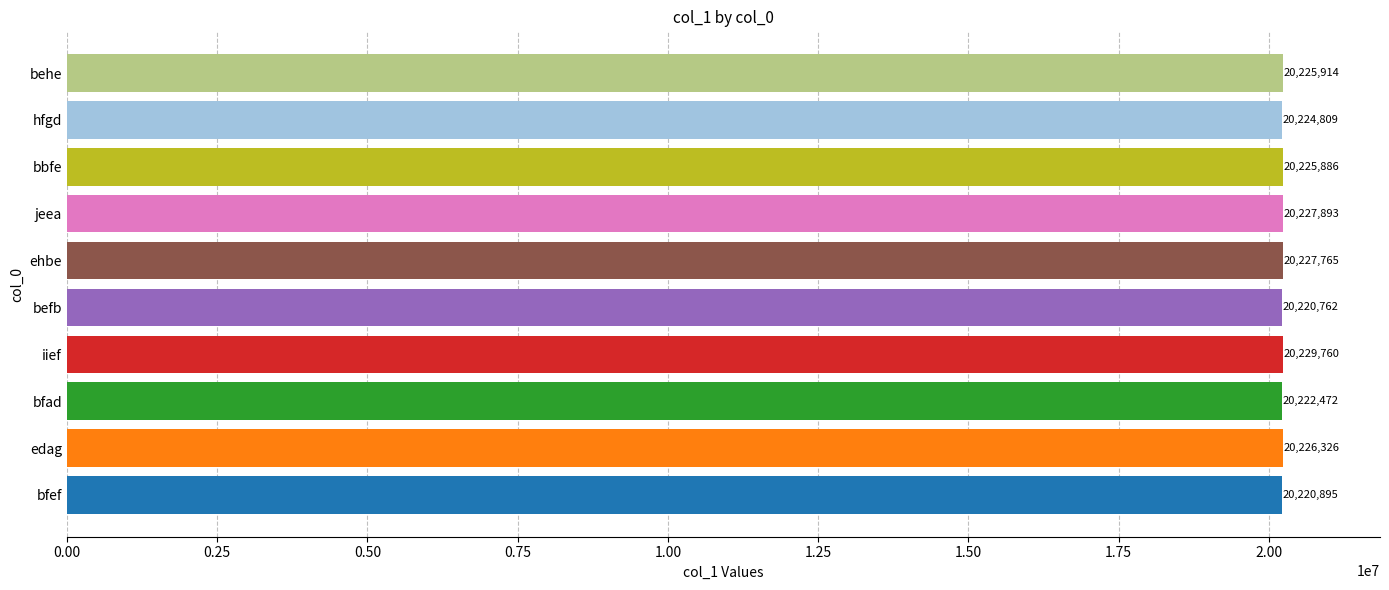

What is the minimum value shown in the chart?

20220762